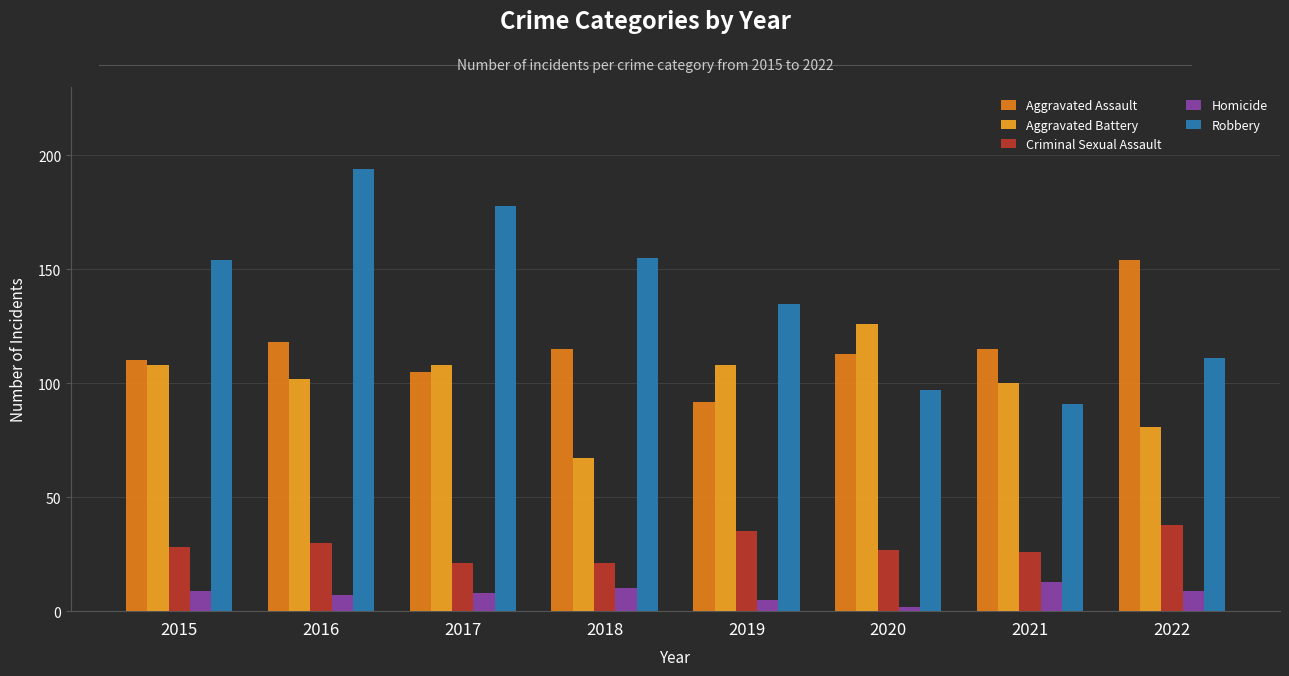

Which series has the largest range (max minus min)?

Robbery